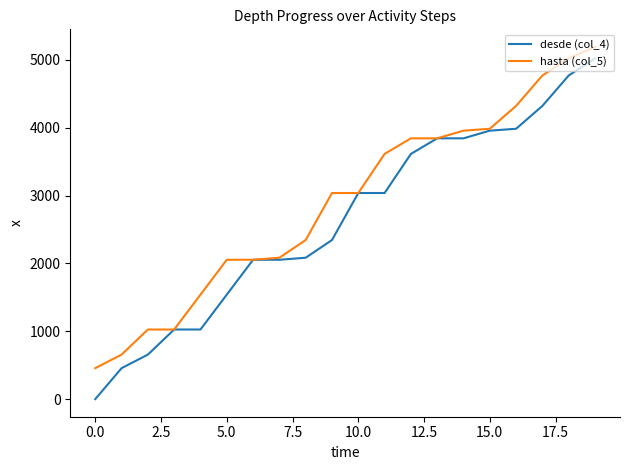

Rank the series by their average value, from highest to lowest.

hasta (col_5), desde (col_4)